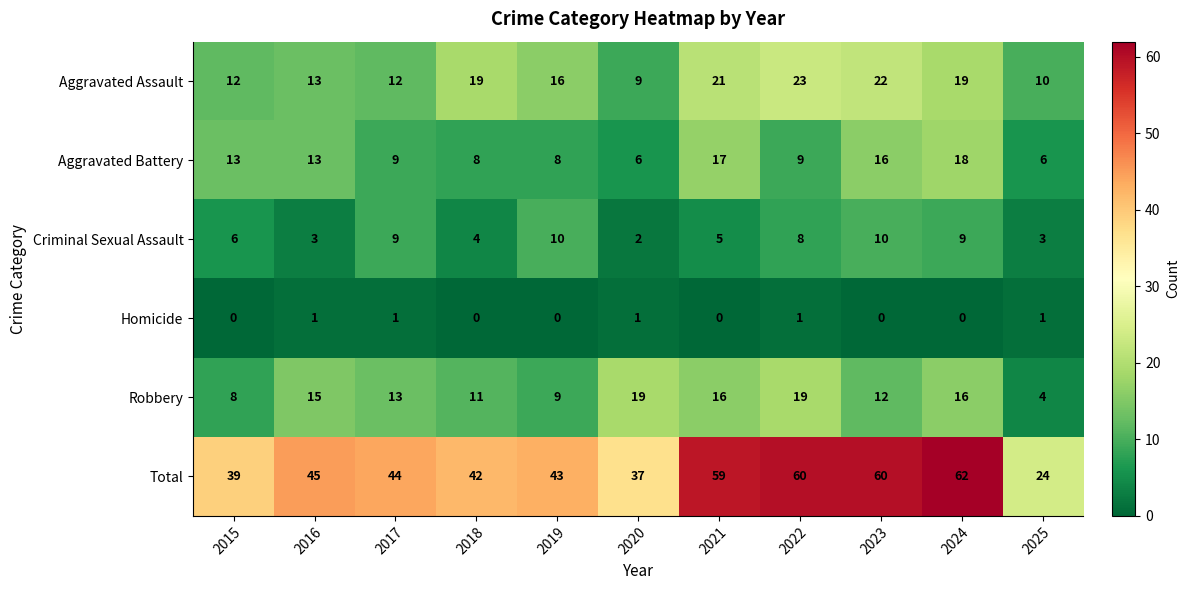

What is the greatest value displayed?

62